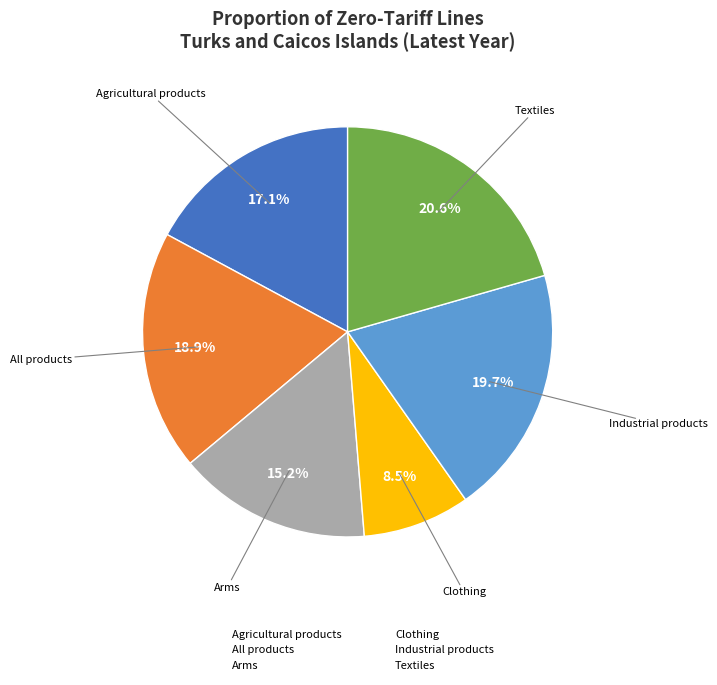

Does any single category account for the majority?

No